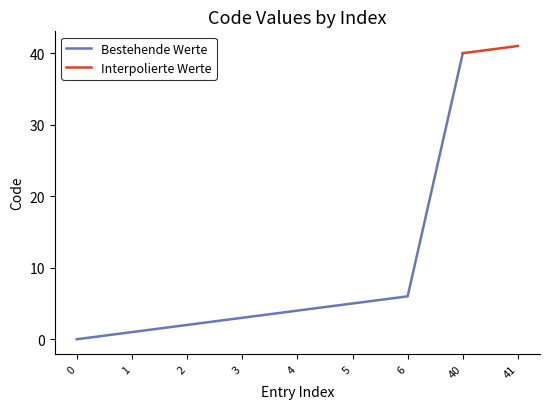

What is the highest value of the Bestehende Werte series?

40